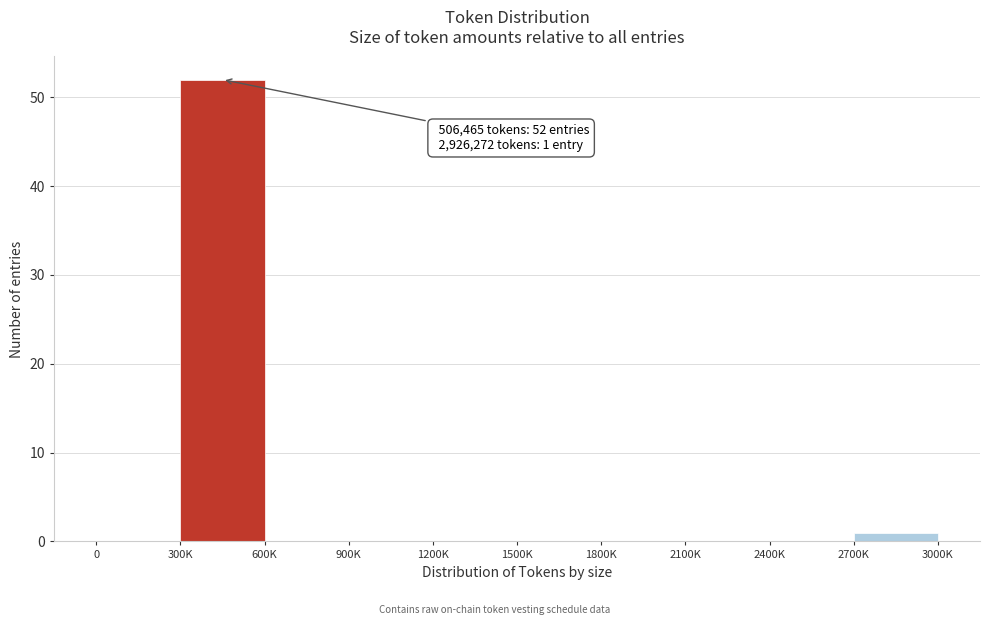

Reading left to right, what are all the values shown in this chart?

0=0	300K=52	600K=0	900K=0	1200K=0	1500K=0	1800K=0	2100K=0	2400K=0	2700K=1